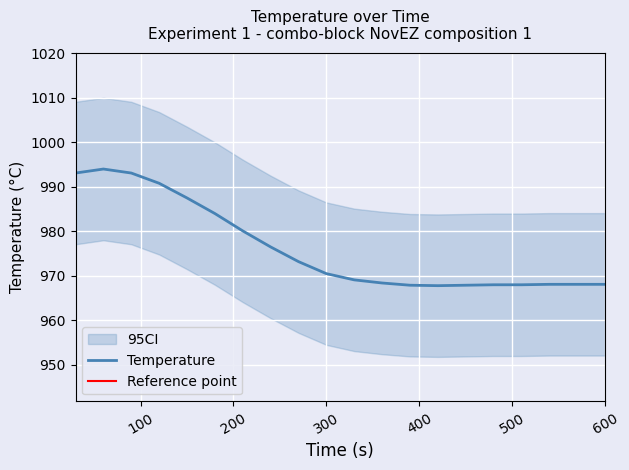

What is the minimum value for Temperature?

967.8